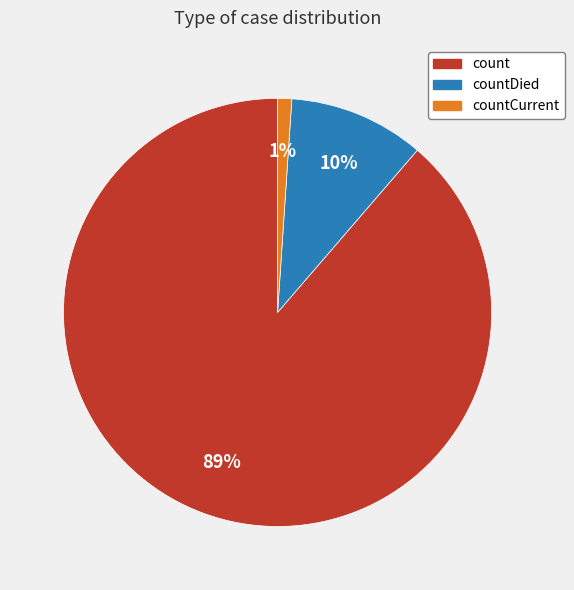

How many slices are in this pie chart?

3